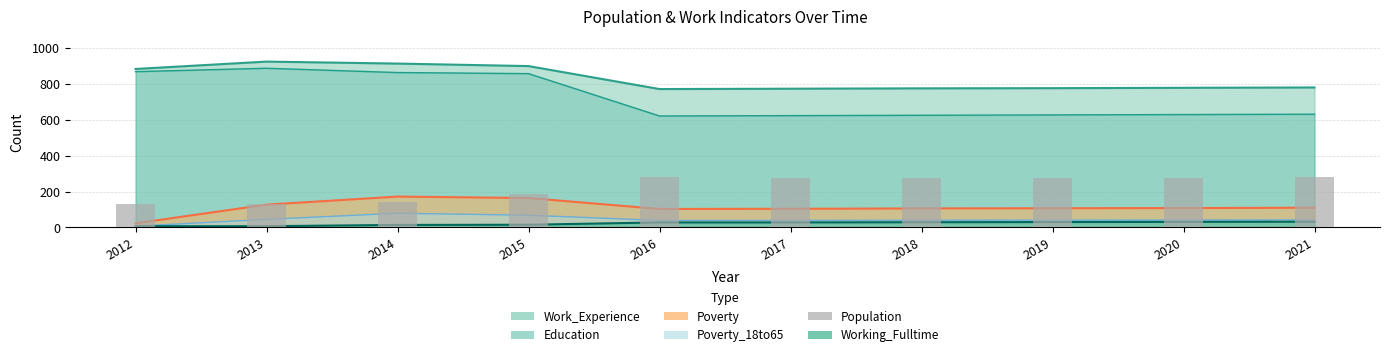

What is the difference between the maximum and minimum values?

151